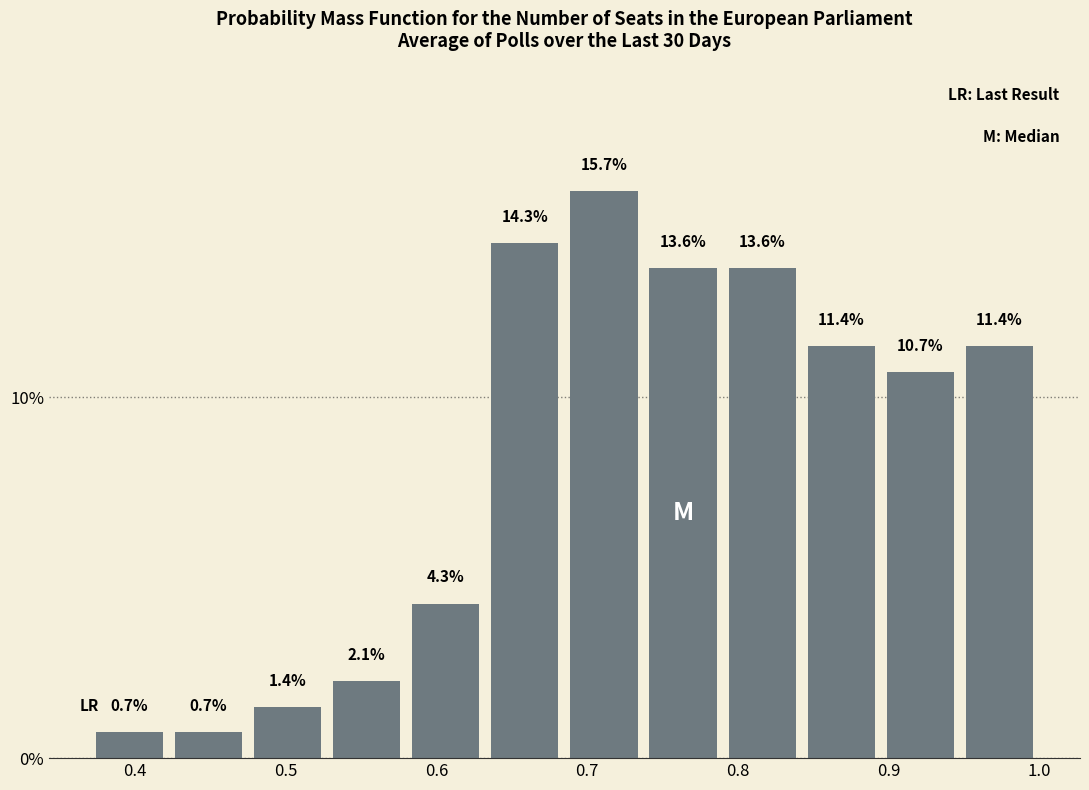

Reading left to right, list every bar in this chart as the range it spans on the x-axis followed by its height. The bar edges are not printed on the chart, so give them approximately, as read against the axis.

0.37 to 0.42: 0.7
0.42 to 0.47: 0.7
0.47 to 0.53: 1.4
0.53 to 0.58: 2.1
0.58 to 0.63: 4.3
0.63 to 0.68: 14.3
0.68 to 0.74: 15.7
0.74 to 0.79: 13.6
0.79 to 0.84: 13.6
0.84 to 0.89: 11.4
0.89 to 0.95: 10.7
0.95 to 1.00: 11.4